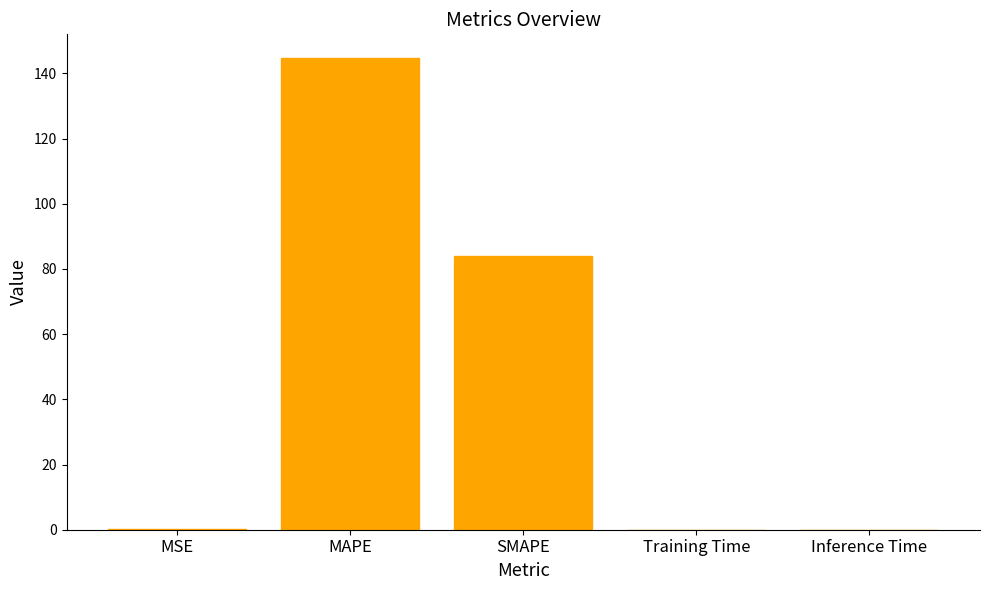

What is the sum of all values?

228.9